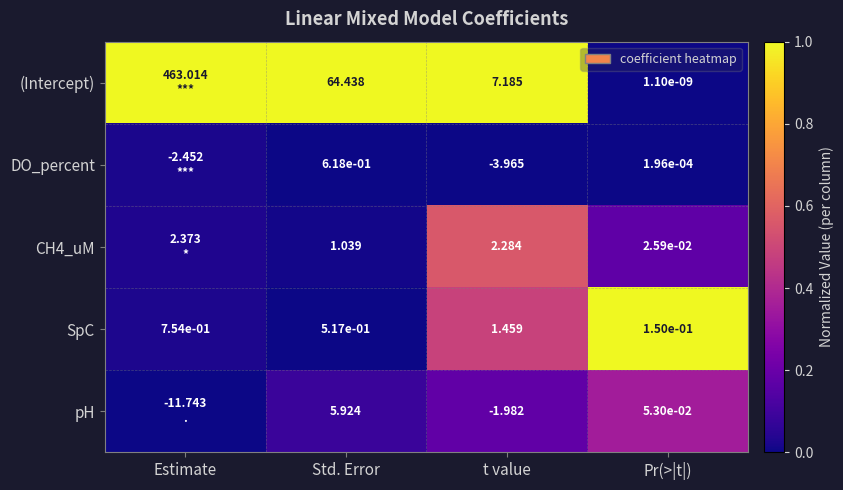

Which category has the highest value in the (Intercept) series?

Estimate